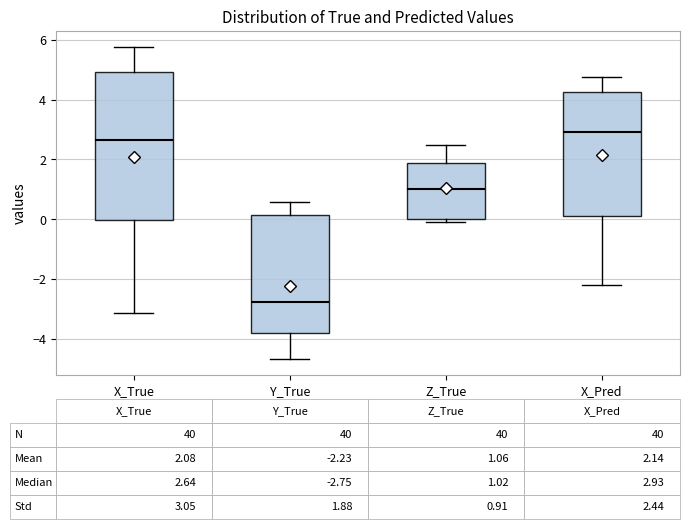

Which box is the tallest, from its lower edge to its upper edge?

X_True